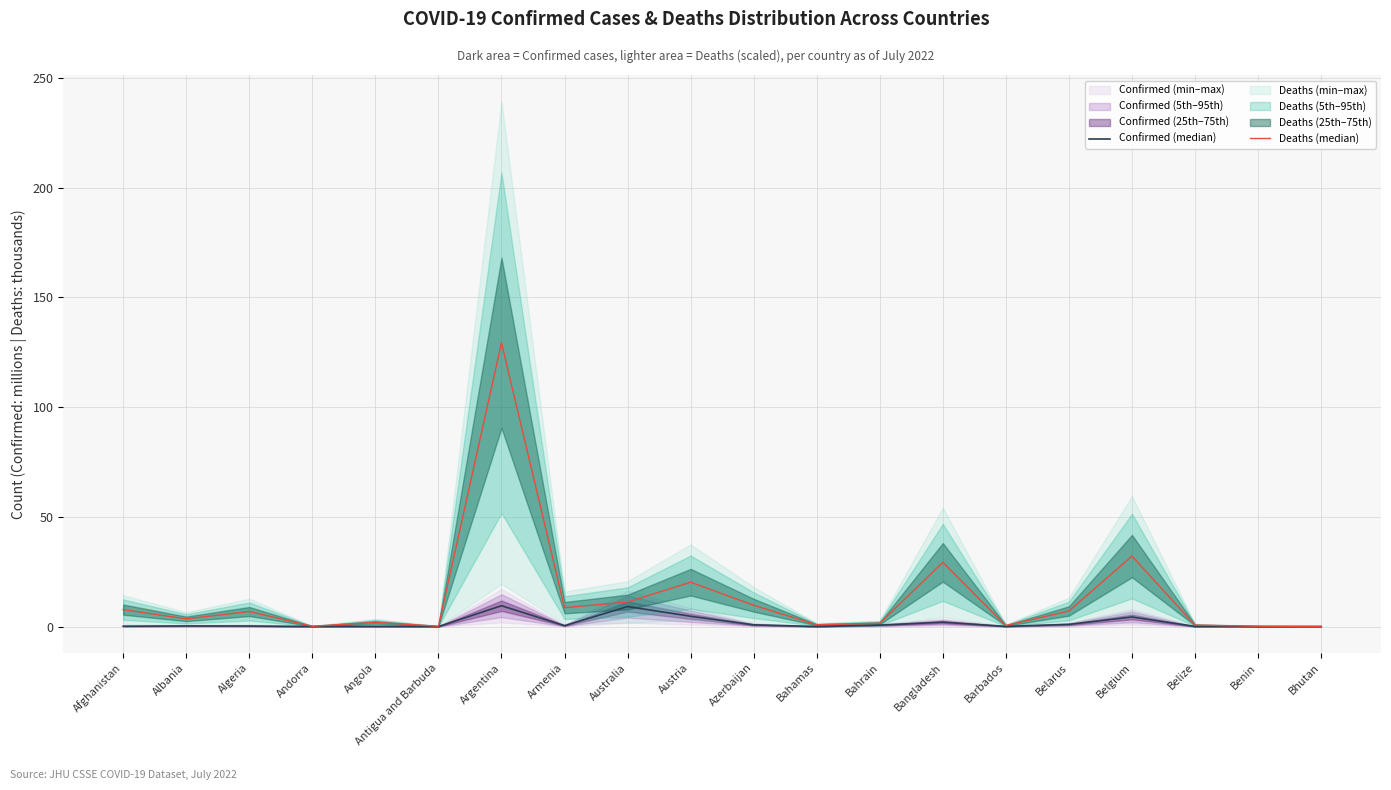

Is this an area chart (filled region under the line)?

No